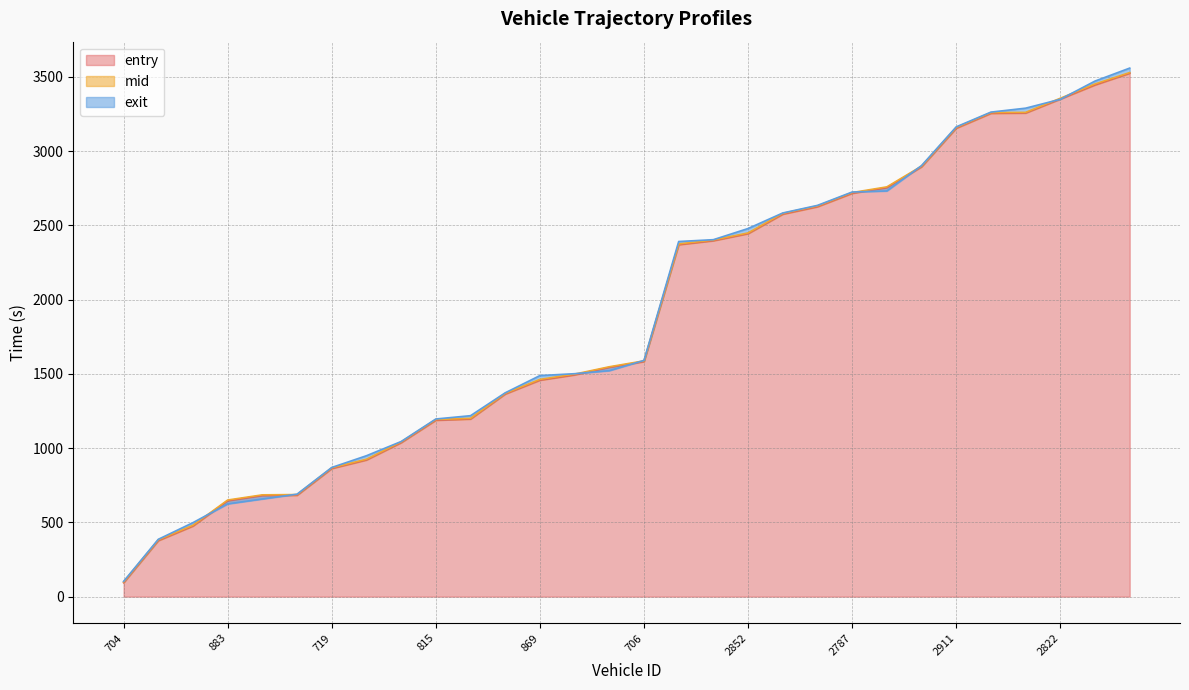

List the labels in order of entry value, smallest first.

704, 833, 714, 883, 724, 715, 719, 889, 695, 815, 891, 699, 869, 720, 822, 706, 2815, 2727, 2852, 2706, 2695, 2787, 2808, 2830, 2911, 2887, 2821, 2822, 2832, 2790